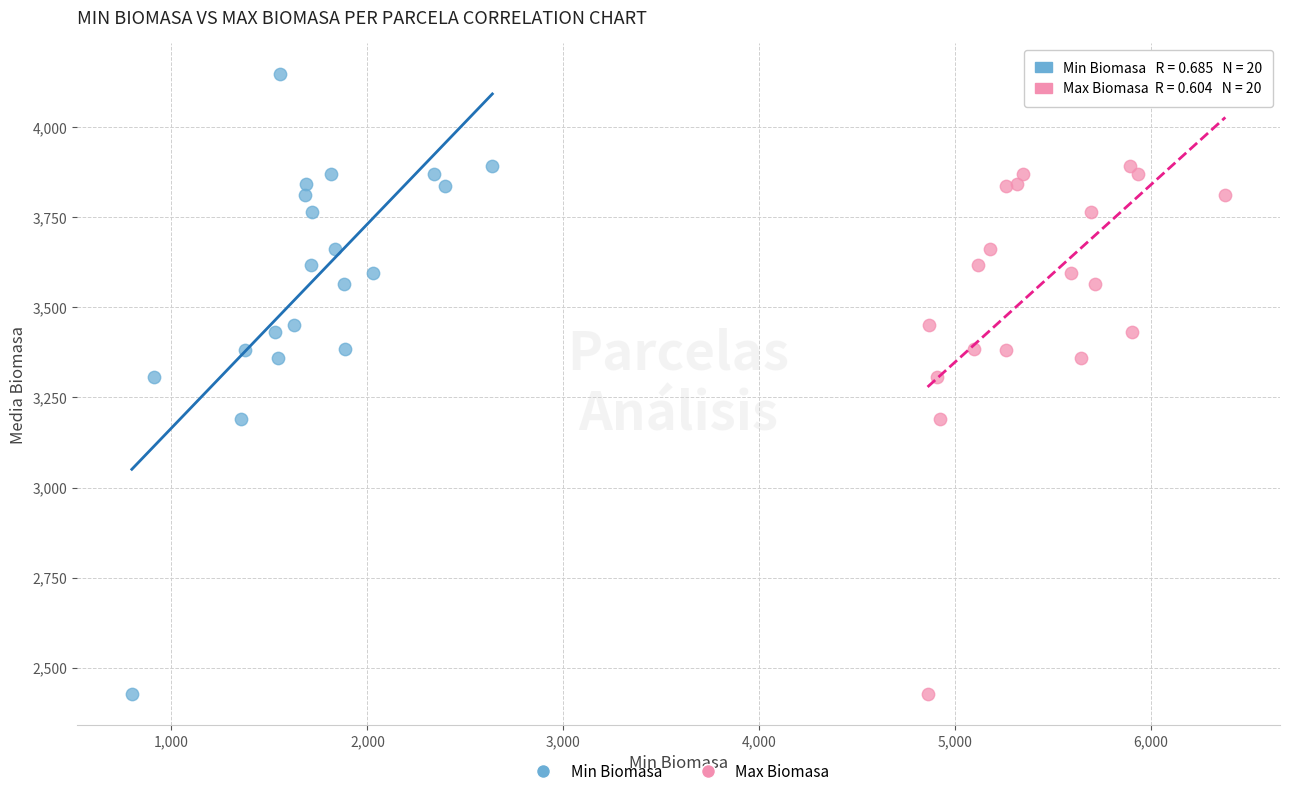

What are all the series names shown in the legend?

Min Biomasa, Max Biomasa